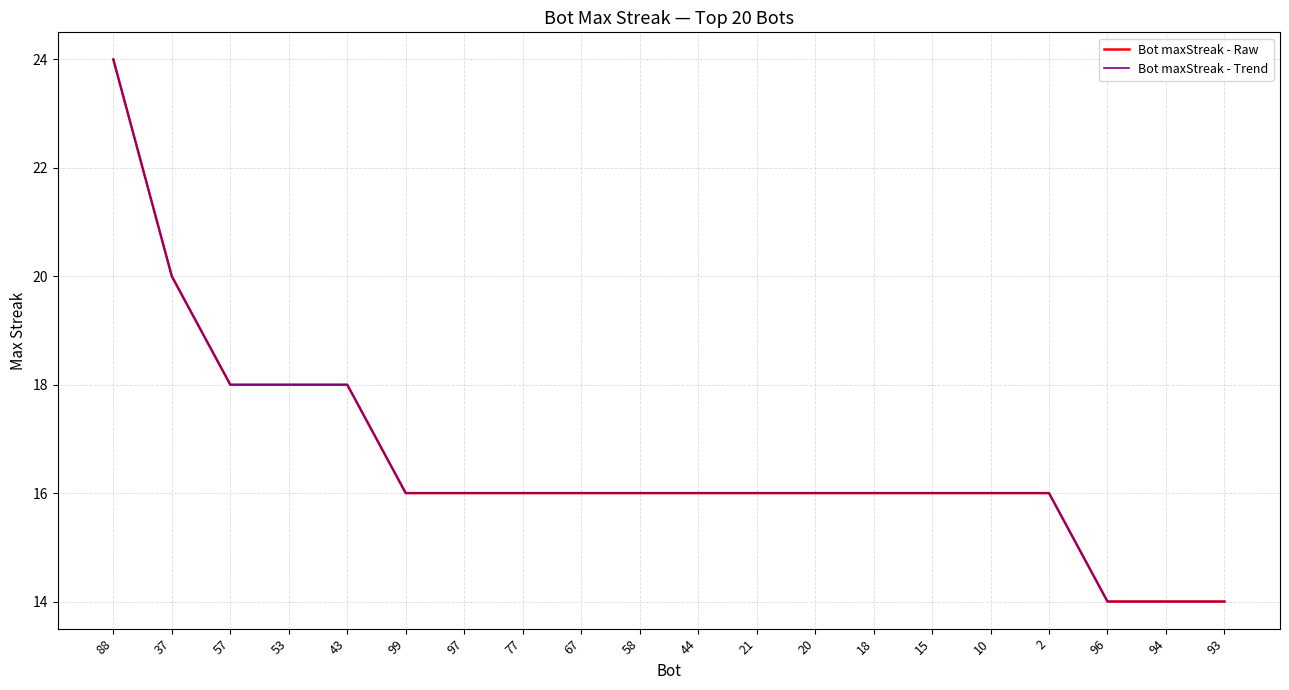

What is the sum of all Bot maxStreak - Trend values?

332